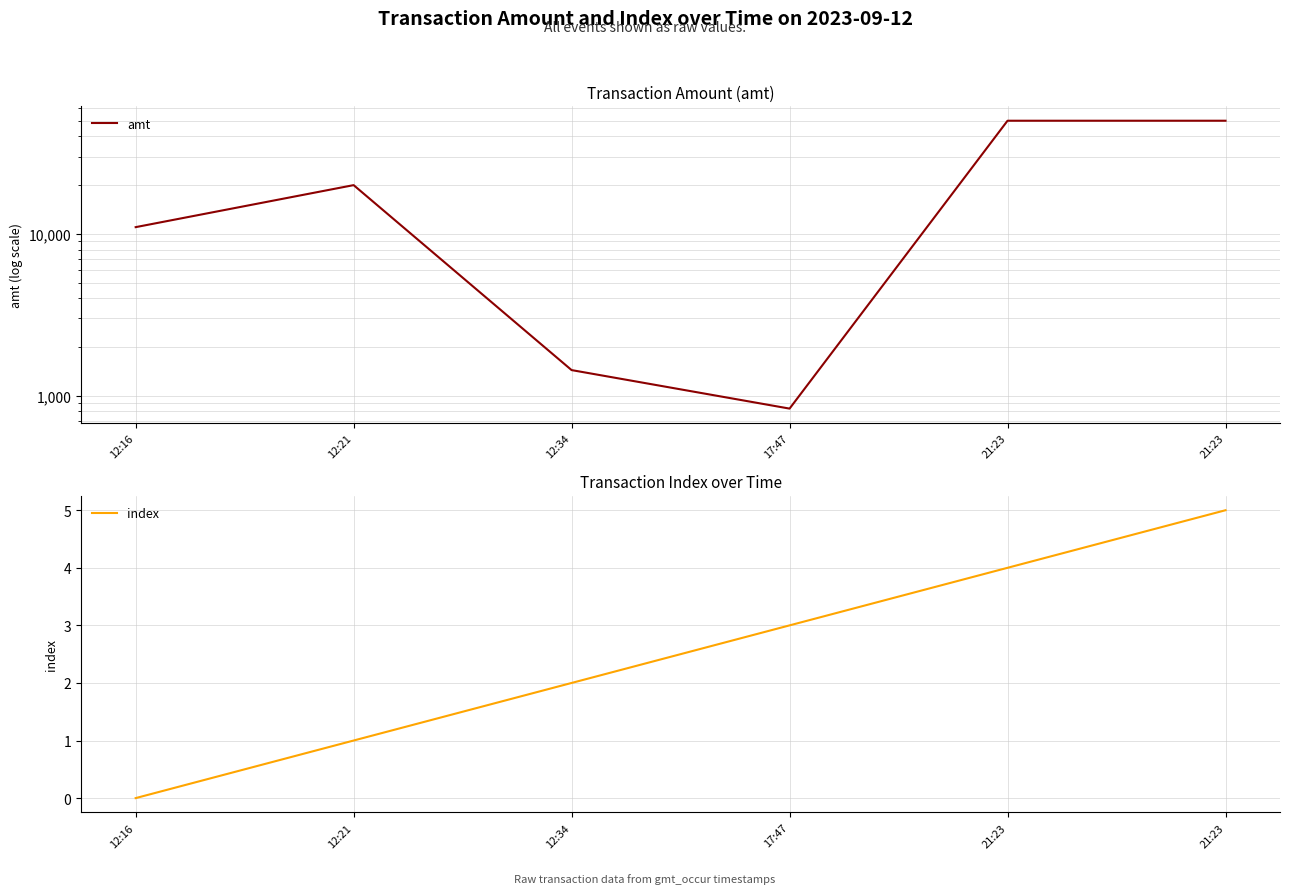

What is the sum of the amt values at 21:23 and 12:16?

61000